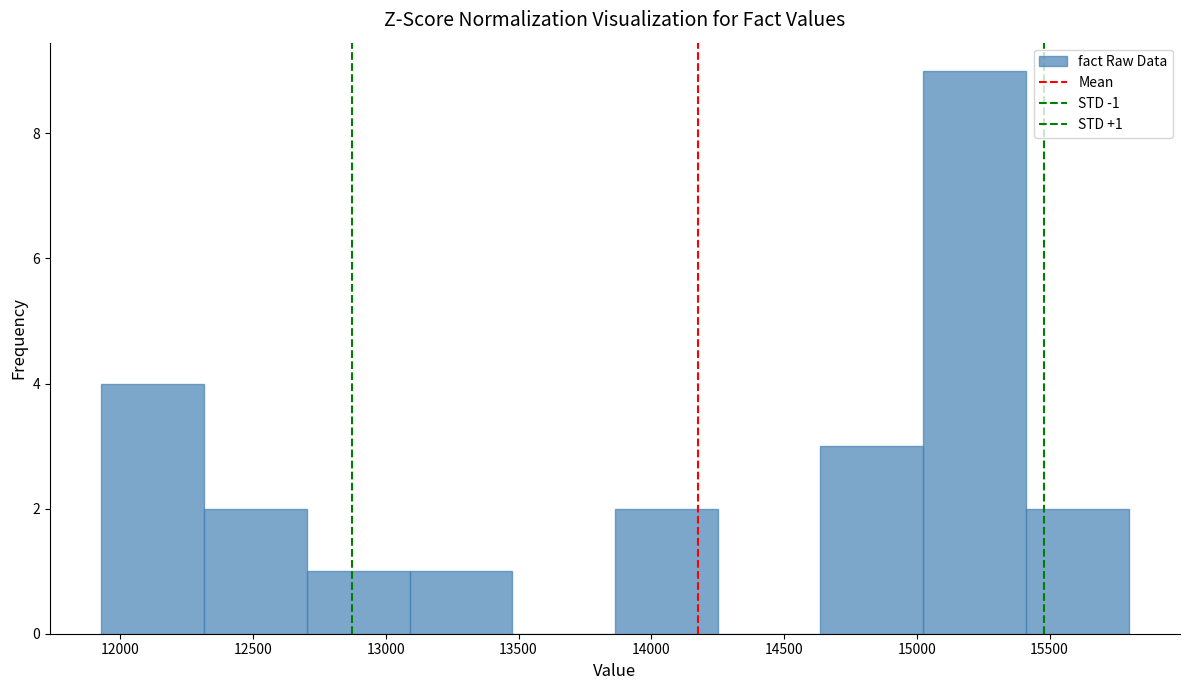

Which range on the x-axis has the tallest bar?

15000 to 15400